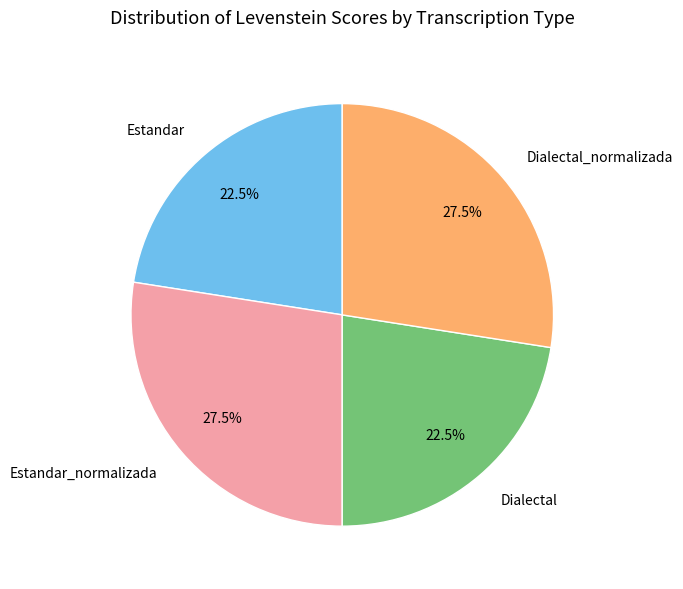

What is the ratio of the value at Estandar_normalizada to the value at Dialectal_normalizada?

1.0